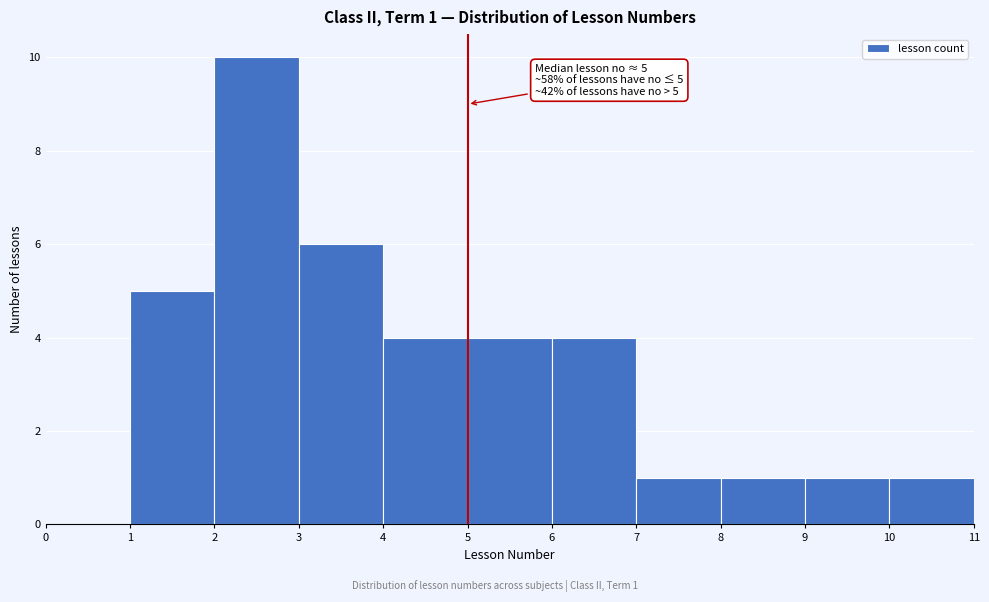

Which range on the x-axis has the tallest bar?

2 to 3